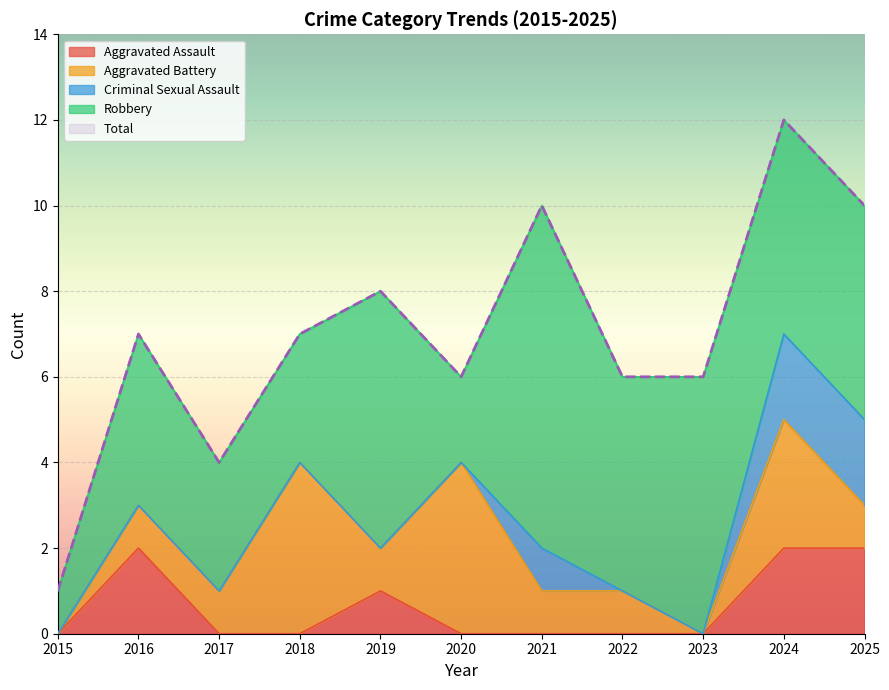

Which series has the largest range (max minus min)?

Total